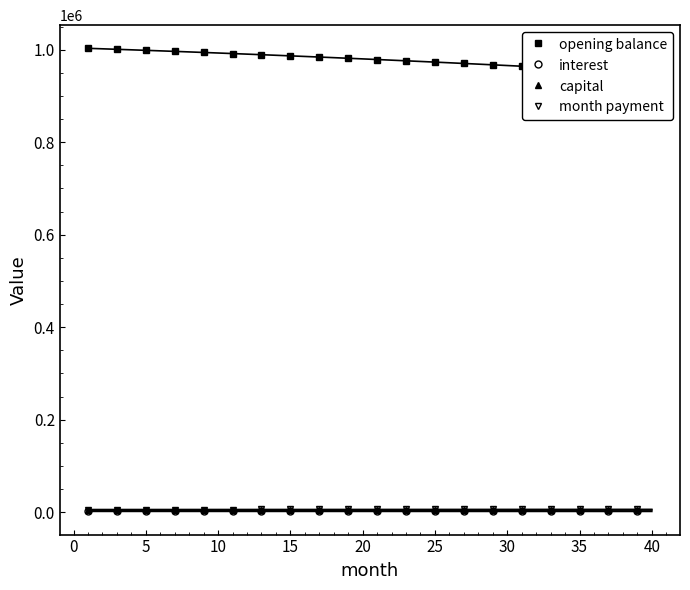

How many series are shown in this chart?

4